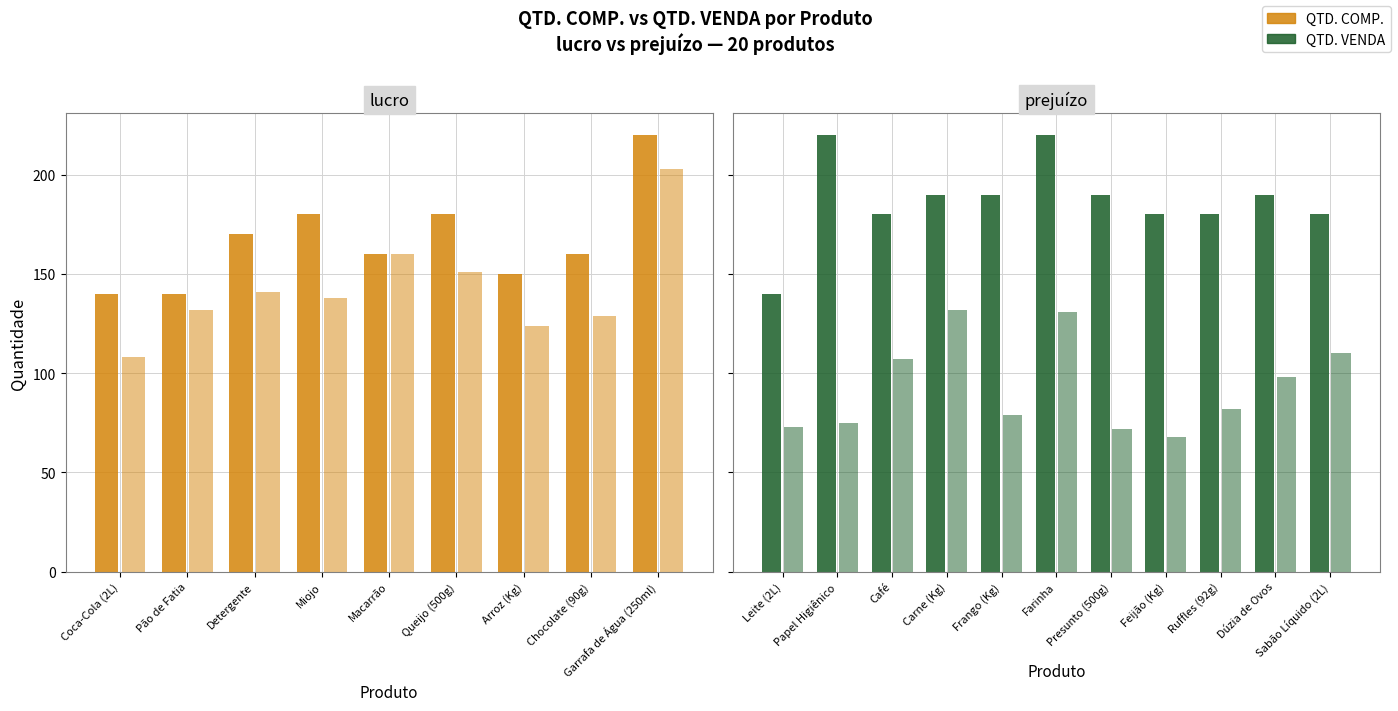

Rank the series by their maximum value, from lowest to highest.

QTD. VENDA, QTD. COMP.